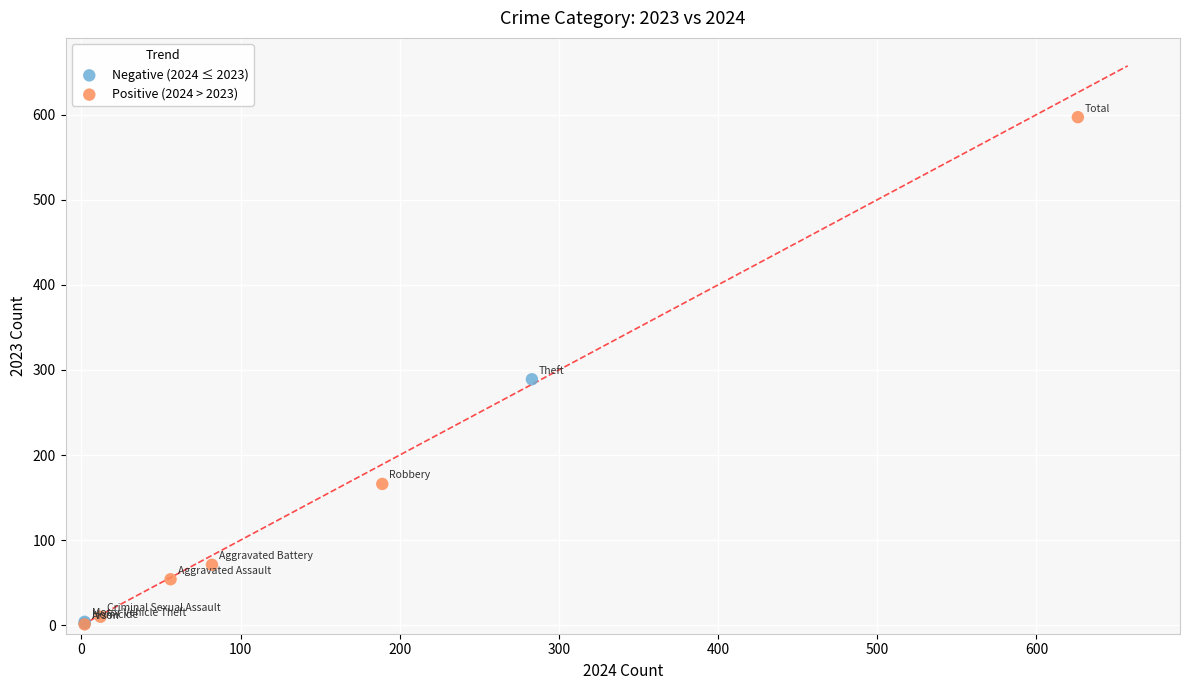

Which series contains the highest Y value?

Positive (2024 > 2023)